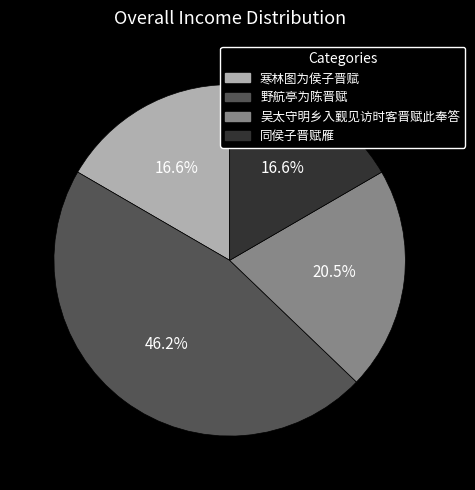

True or false: 野航亭为陈晋赋 accounts for 46% of the total.

True